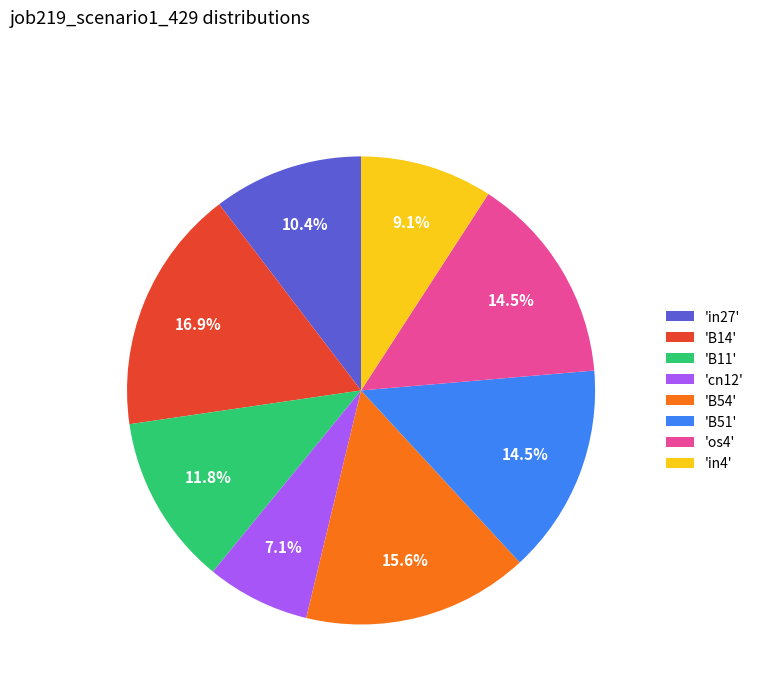

Which slice is the smallest?

'cn12'